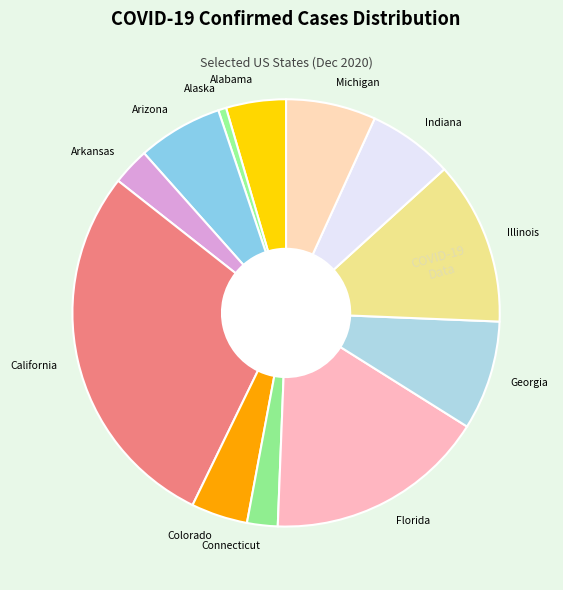

What is the ratio of the value at Michigan to the value at Connecticut?

2.9